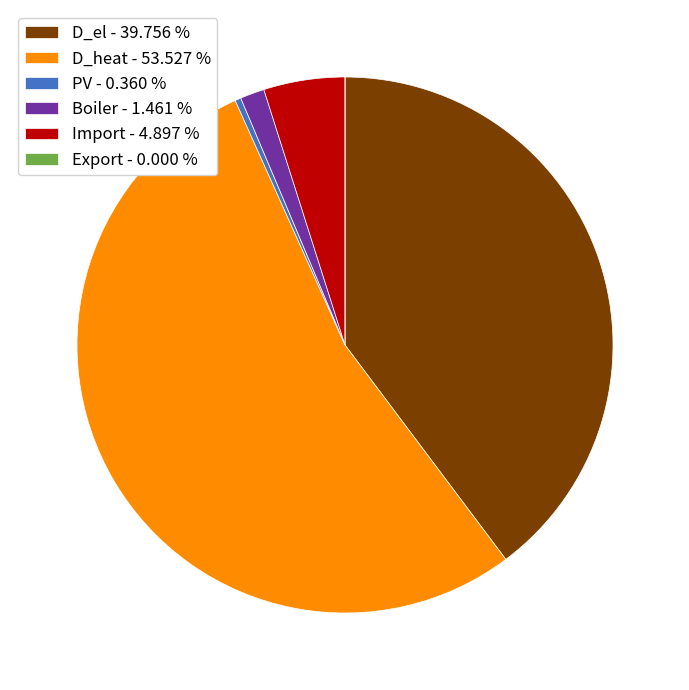

Which category has the biggest portion of the pie?

D_heat